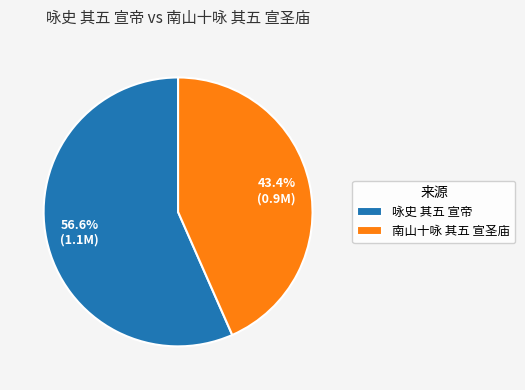

How much of the chart is everything except 南山十咏 其五 宣圣庙?

56.6%